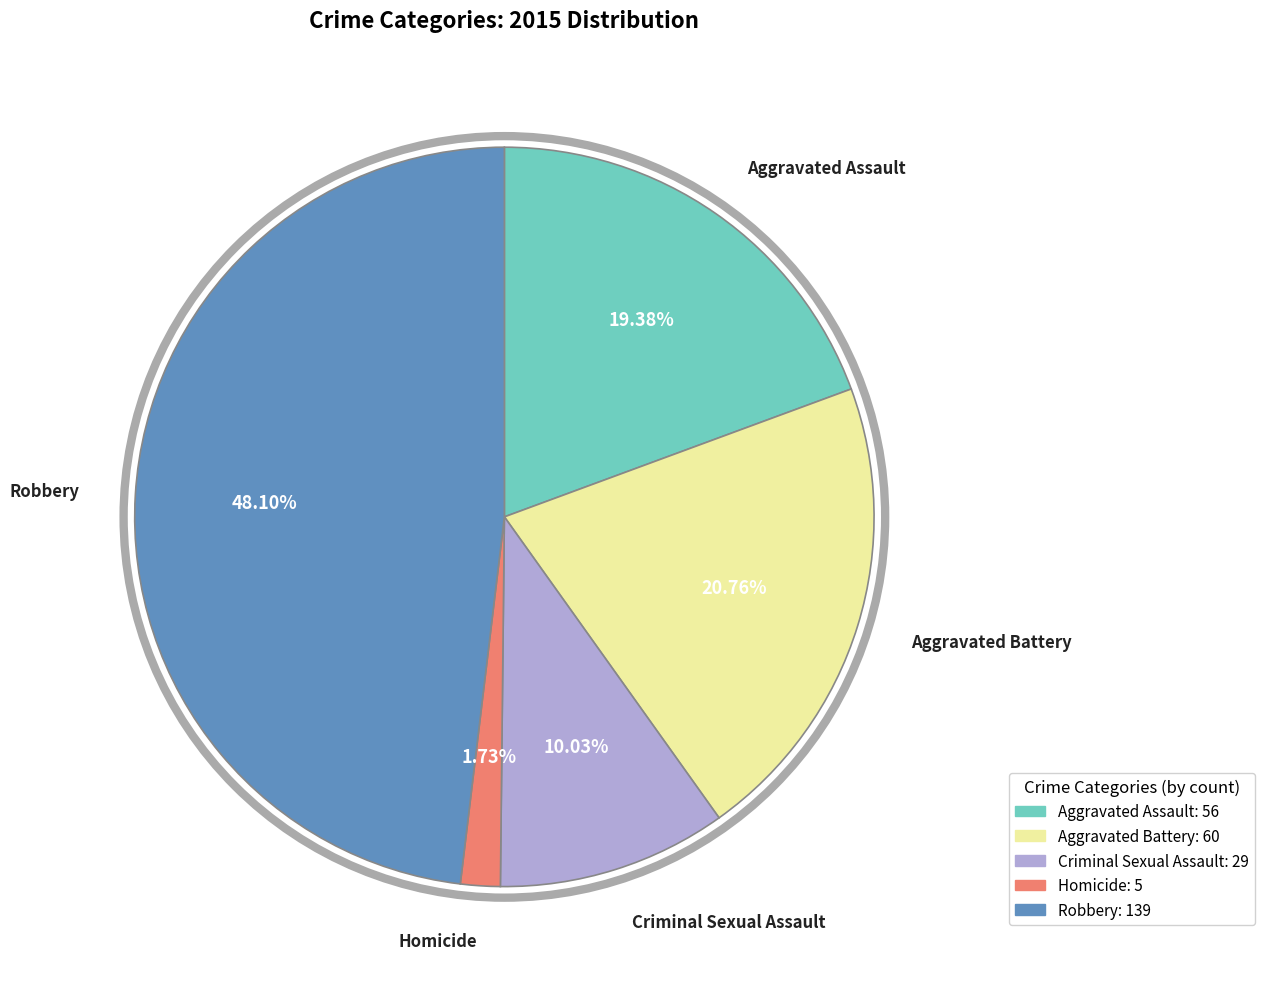

Do Criminal Sexual Assault and Aggravated Battery together represent more than half of the pie?

No